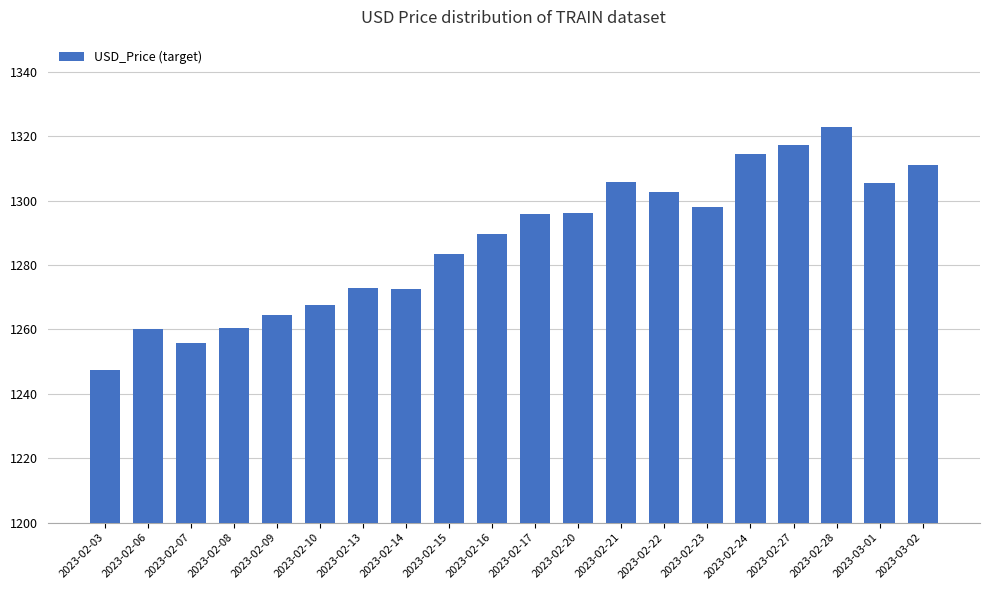

Read the value at 2023-02-23.

1297.9